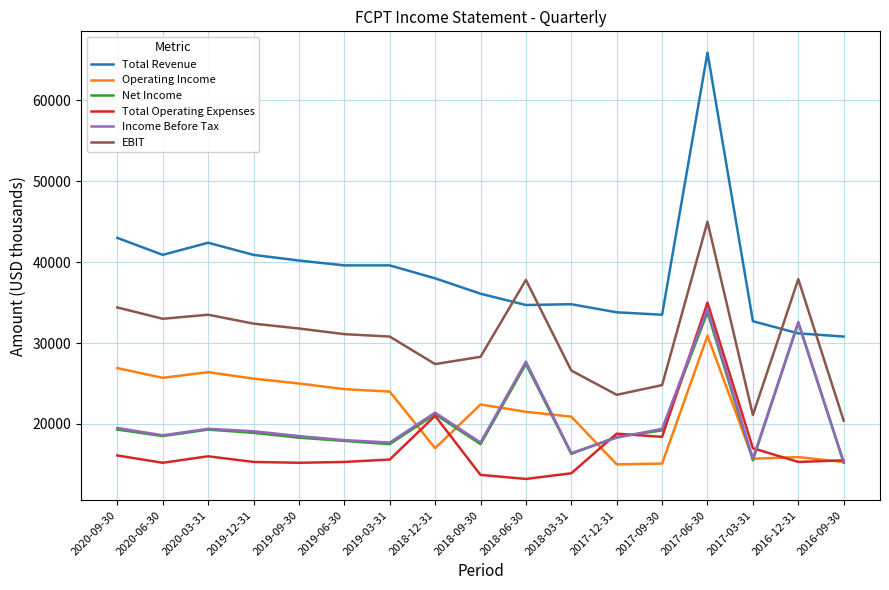

True or false: Total Revenue has a value of 24117 at 2019-06-30.

False